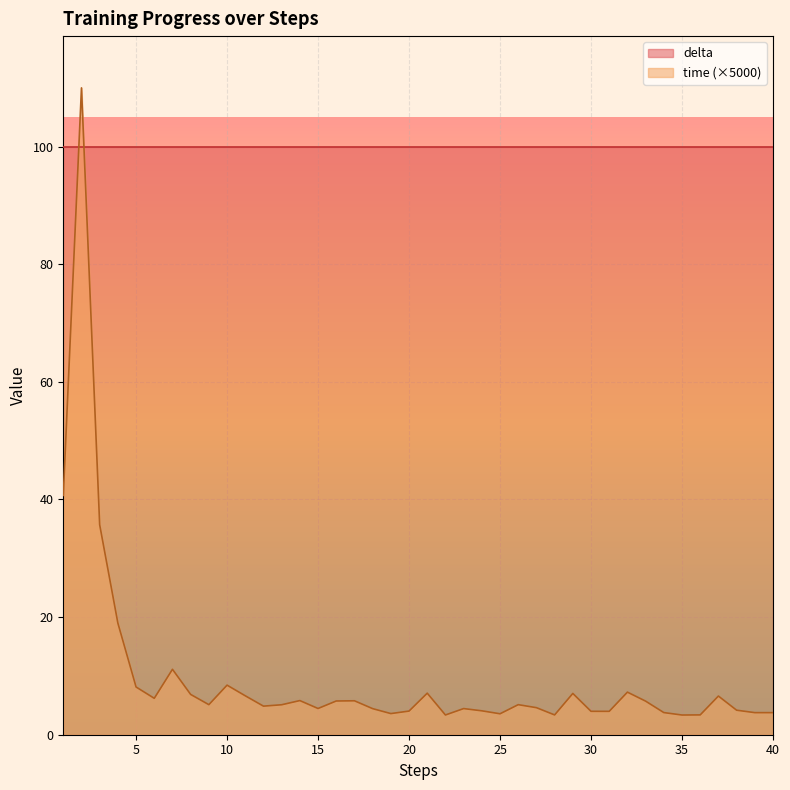

What is the smallest value displayed?

3.4